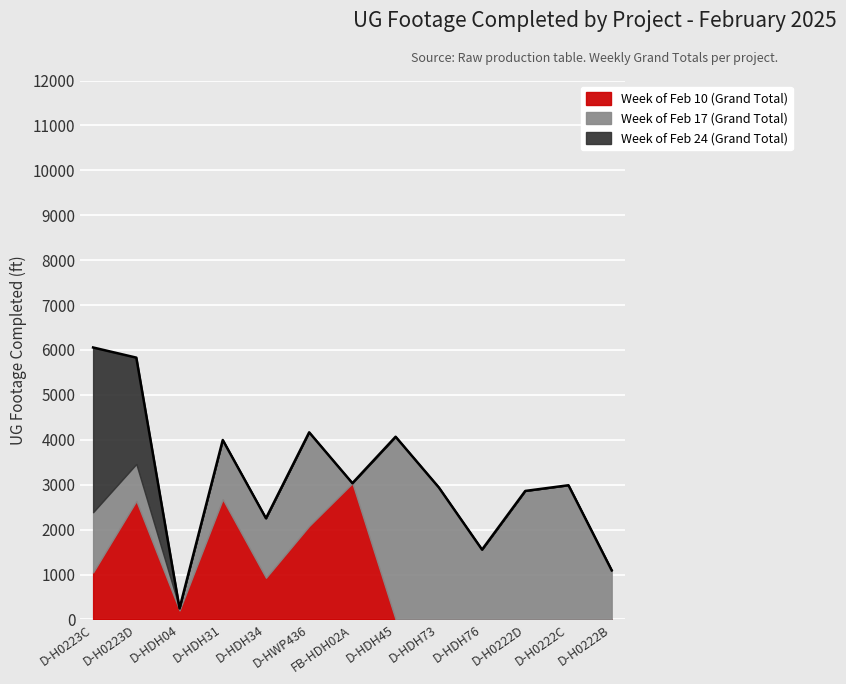

At which category is the sum across all series the highest?

D-H0223C